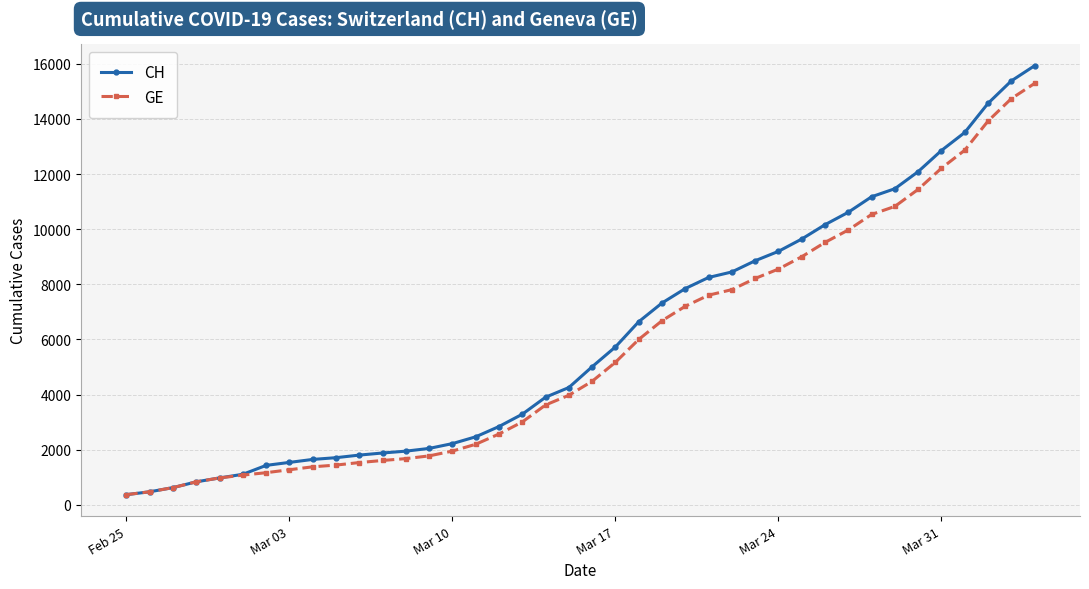

What is the value of the GE point at the 14th from the left?

1780